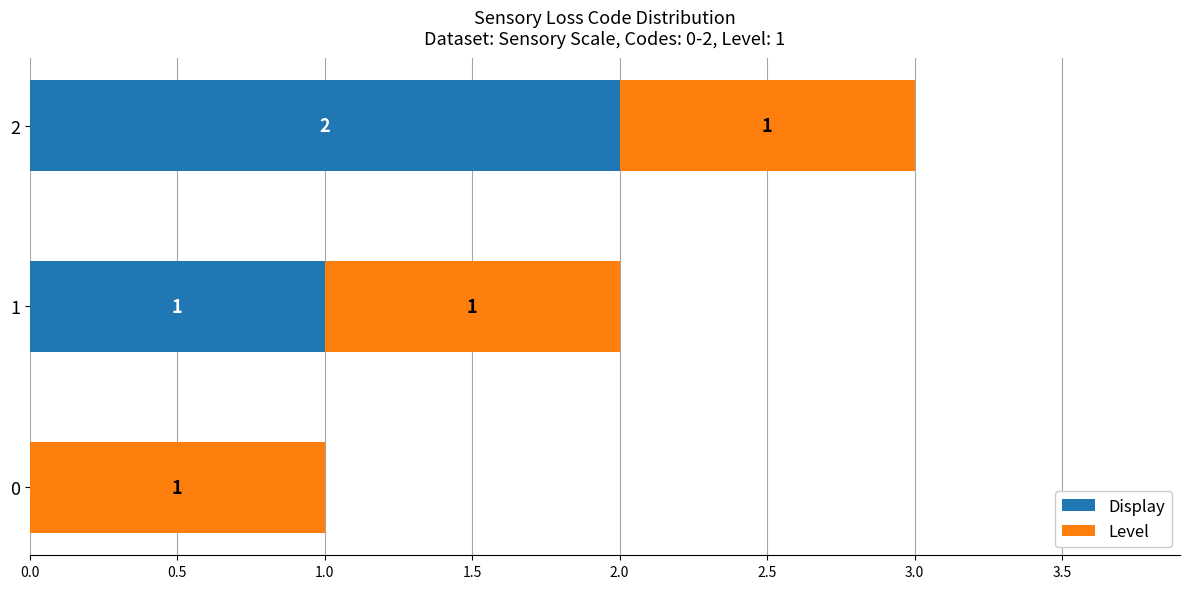

What is the sum of all Display values?

3